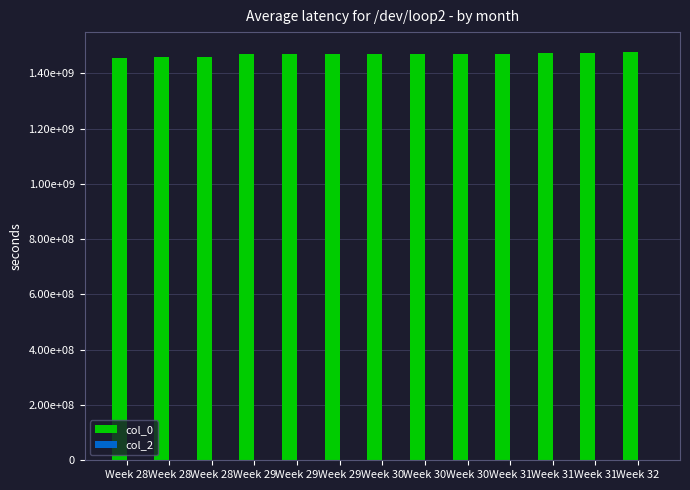

Reading right to left, what are all the values shown in this chart?

col_0: Week 32=1475774106	Week 31=1474035255	Week 31=1472486193	Week 31=1472040873	Week 30=1471983319	Week 30=1471299337	Week 30=1471276829	Week 29=1470104063	Week 29=1470006876	Week 29=1469646933	Week 28=1459876415	Week 28=1459862024	Week 28=1456873043
col_2: Week 32=0	Week 31=0	Week 31=0	Week 31=0	Week 30=0	Week 30=0	Week 30=0	Week 29=0	Week 29=0	Week 29=0	Week 28=0	Week 28=0	Week 28=0